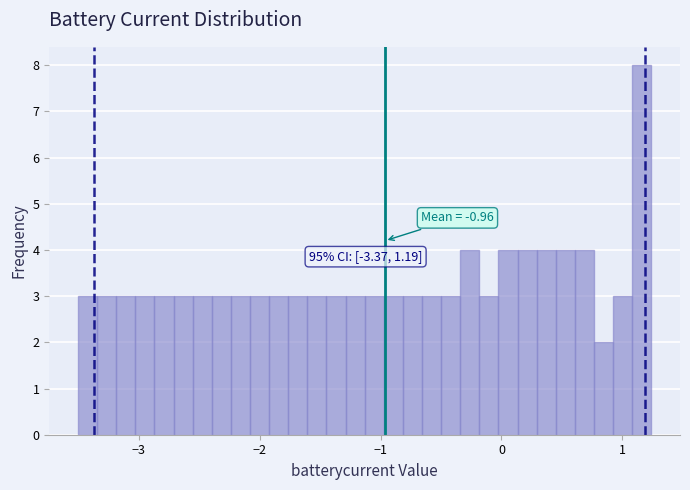

Read against the x-axis, roughly where is the centre of the tallest bar?

1.2